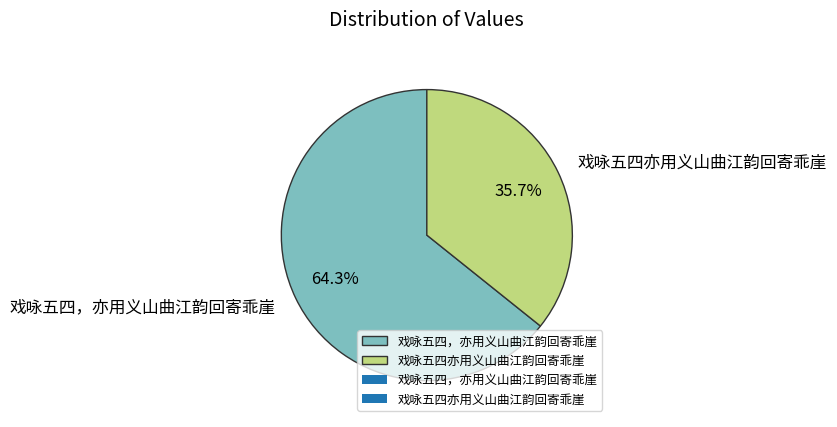

Combined, do 戏咏五四，亦用义山曲江韵回寄乖崖 and 戏咏五四亦用义山曲江韵回寄乖崖 account for over 50%?

Yes